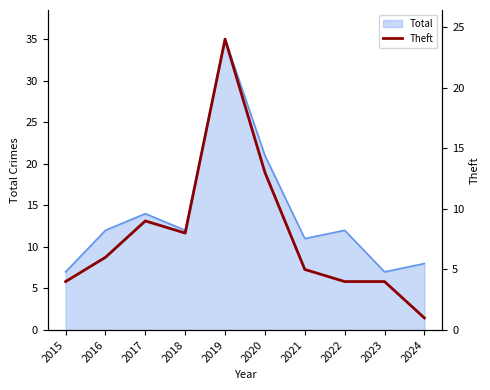

Is it true that Total equals 12 at 2018?

True